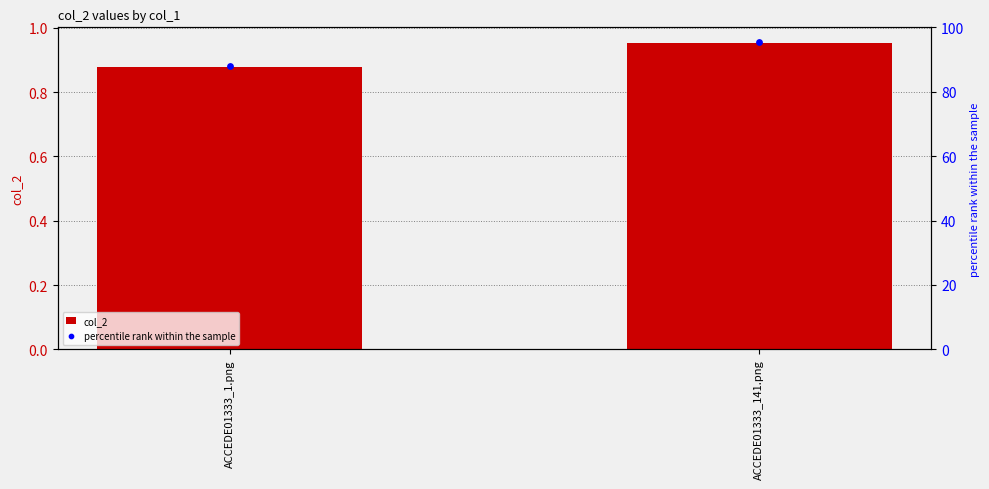

Which series has the largest total across all categories?

percentile rank within the sample